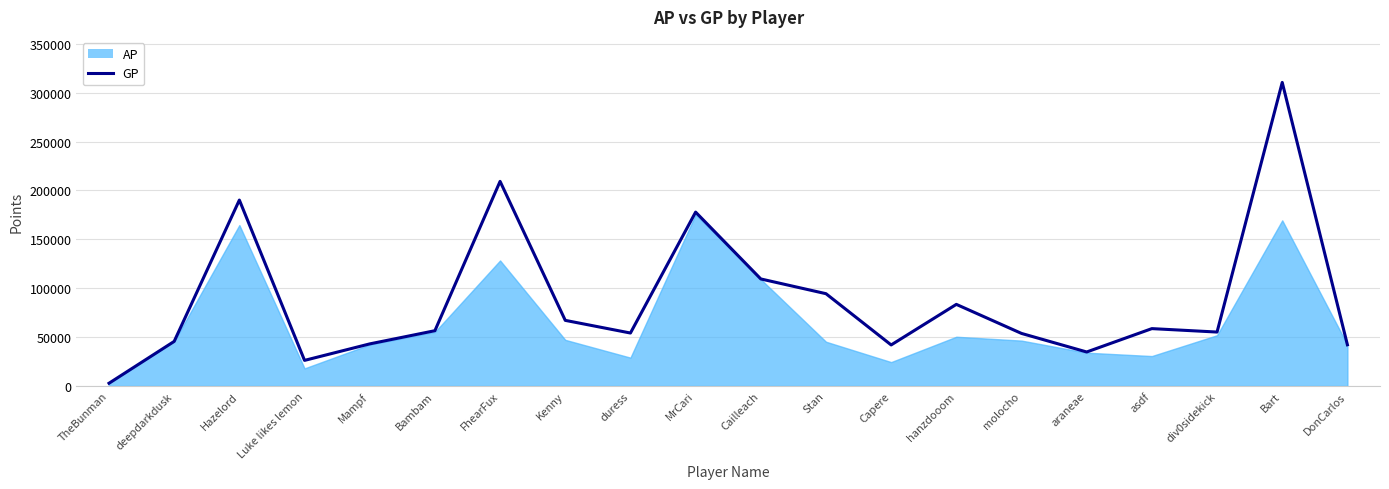

How many interior local valleys (lower than both neighbors) does the data have?

5